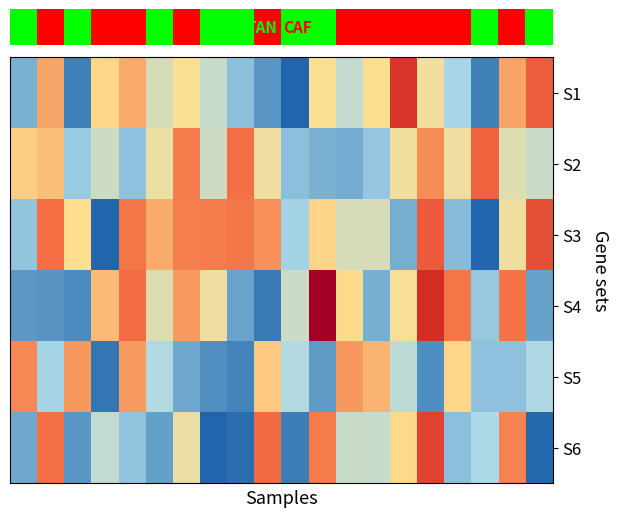

How many distinct data groups are displayed?

6